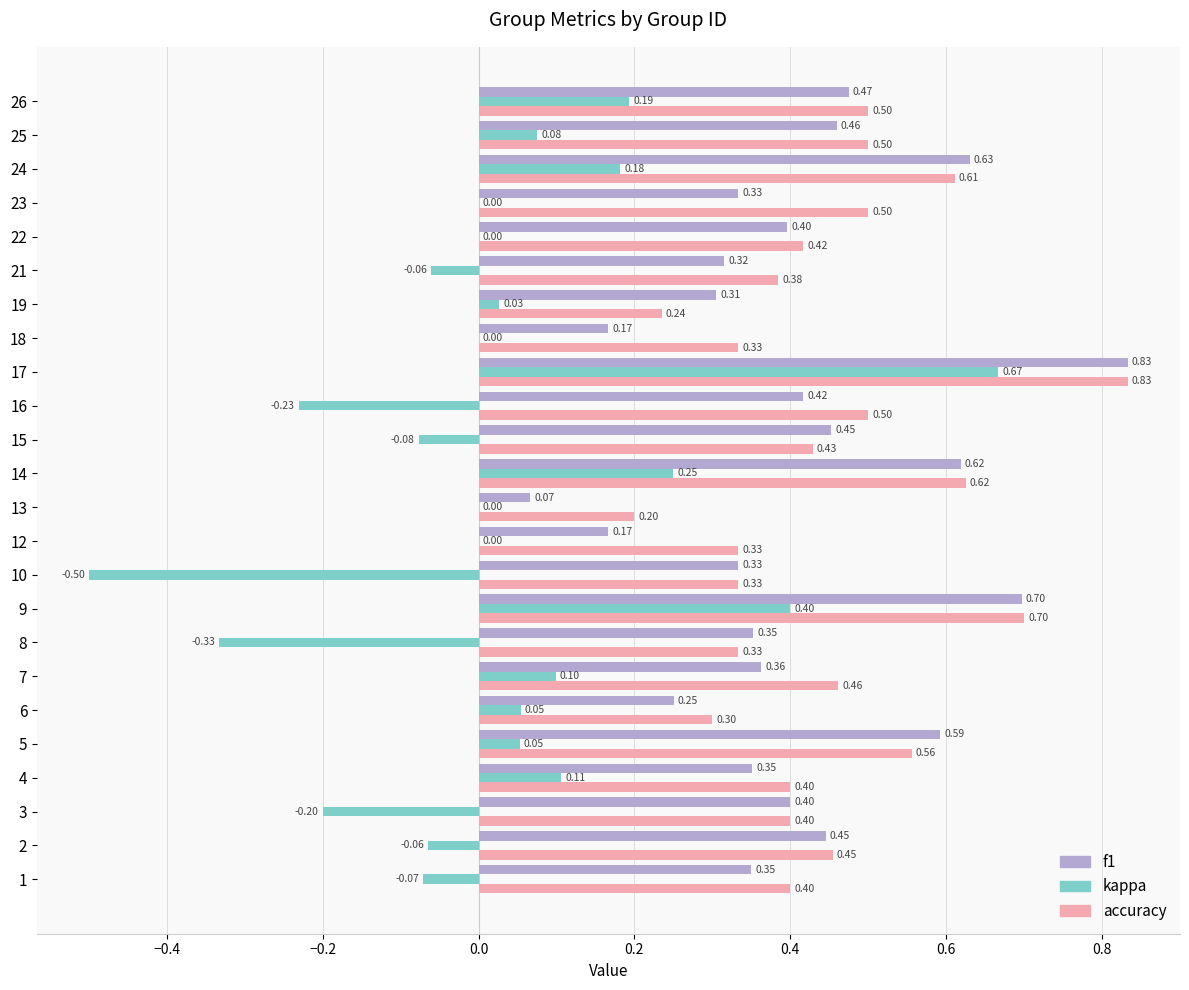

Which series has the largest total across all categories?

accuracy